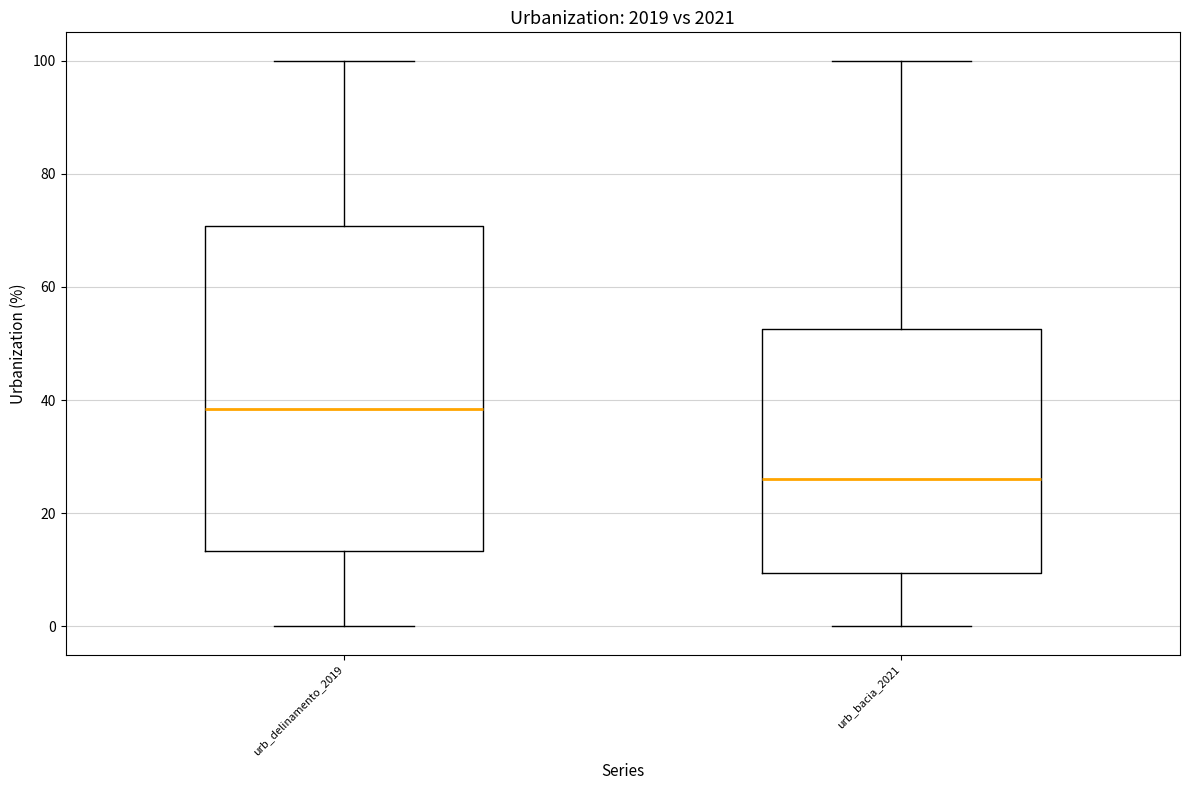

Which box is the tallest, from its lower edge to its upper edge?

urb_delinamento_2019